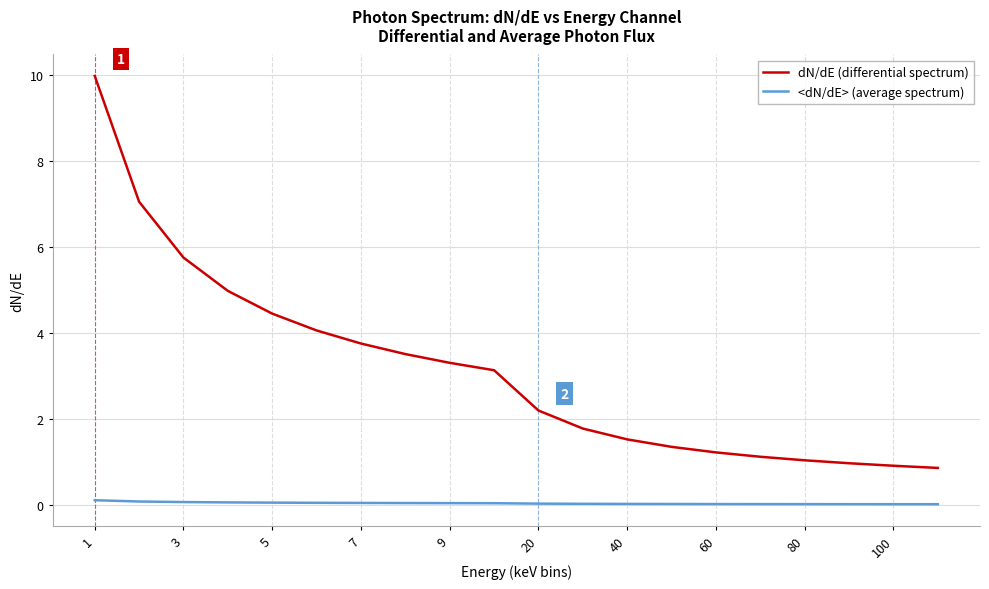

True or false: dN/dE (differential spectrum) and <dN/dE> (average spectrum) cross at least once.

False